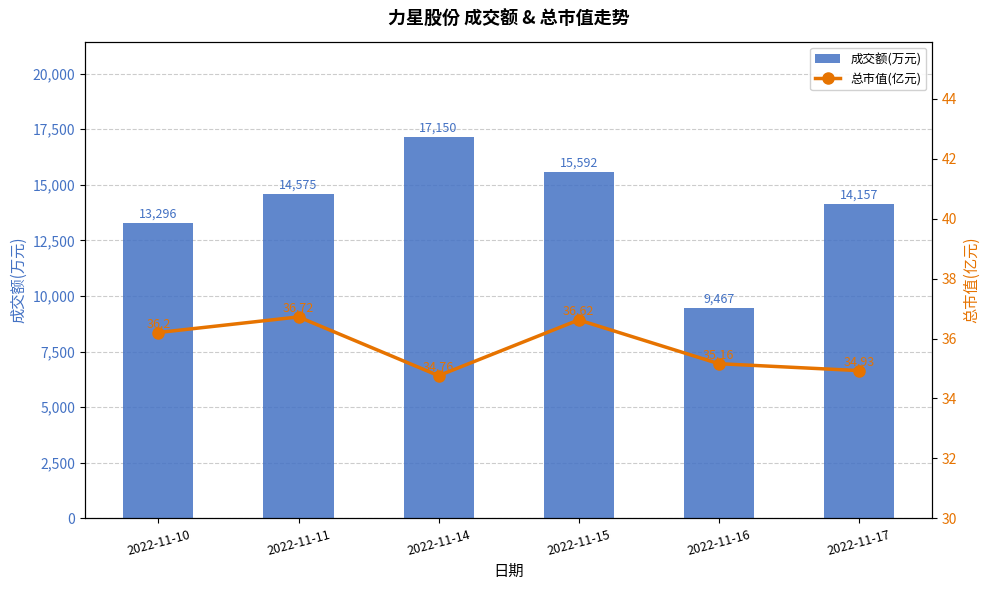

Is it true that 成交额(万元) equals 15592.0 at 2022-11-15?

True